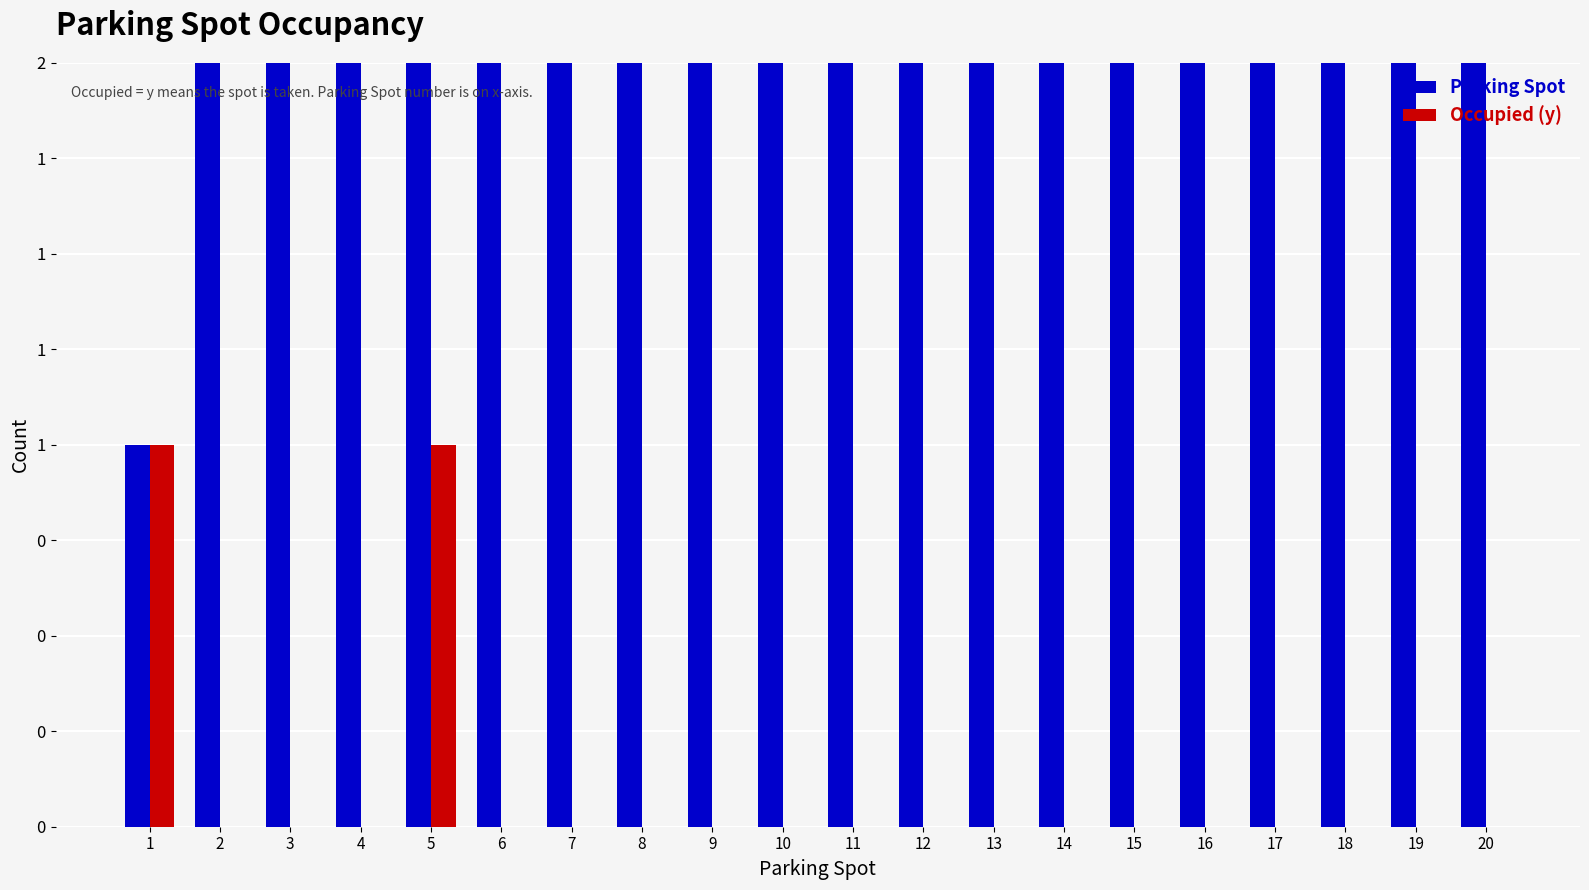

Rank the series at 4 from lowest to highest value.

Occupied (y), Parking Spot